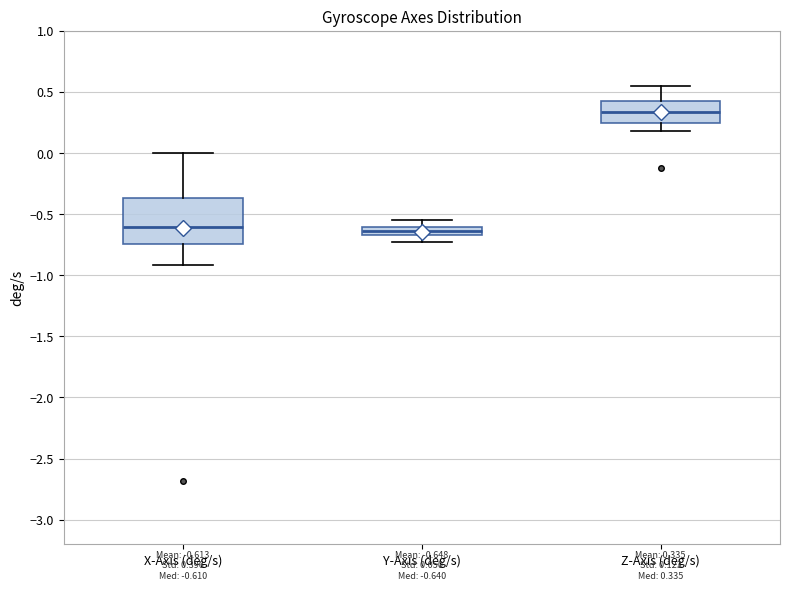

Which box is the tallest, from its lower edge to its upper edge?

X-Axis (deg/s)